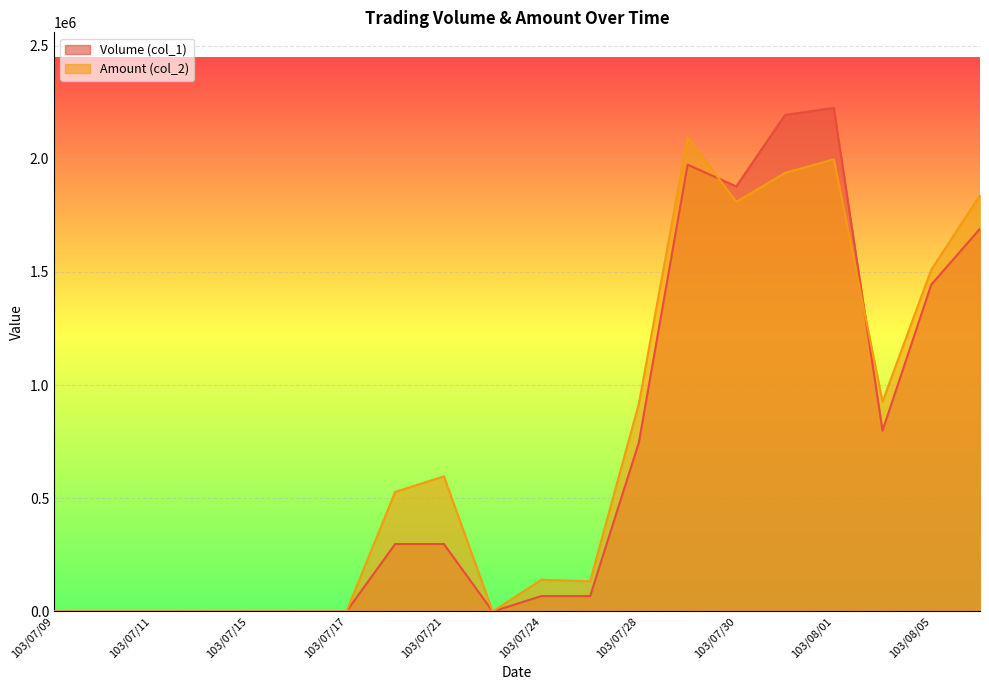

Reading left to right, what are all the values shown in this chart?

Volume (col_1): 0	0	0	0	0	0	0	298000	298000	0	68000	68000	746000	1974000	1878000	2194000	2225000	799000	1444000	1691000
Amount (col_2): 0	0	0	0	0	0	0	528380	597080	0	140080	133240	918050	2095770	1809670	1937640	1997780	927020	1509960	1839610